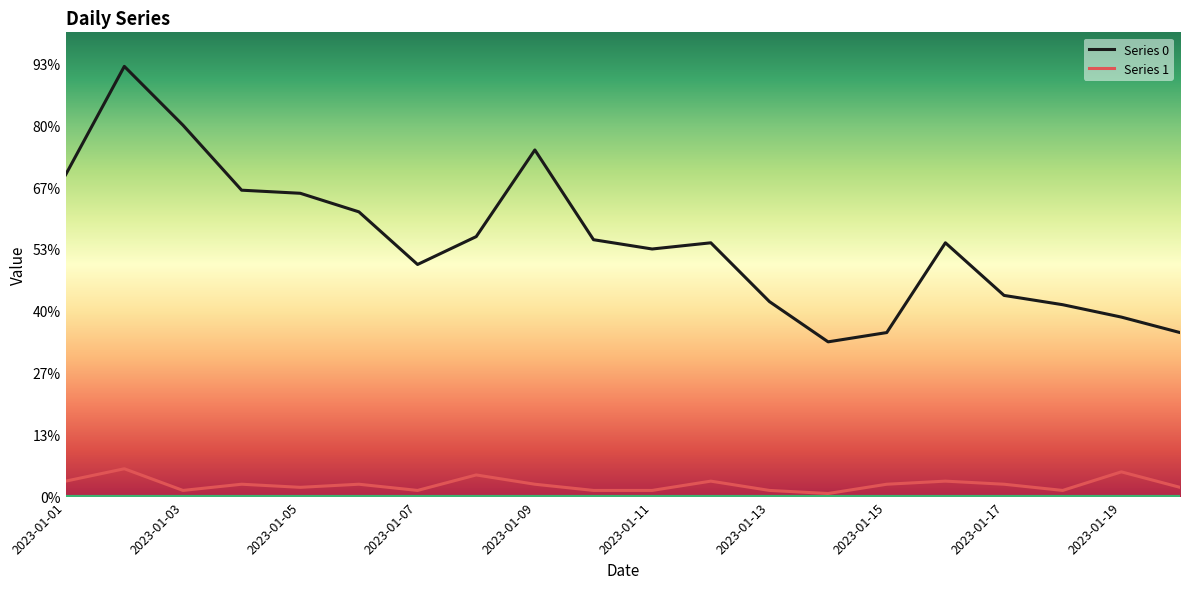

Does the chart have visible grid lines?

No